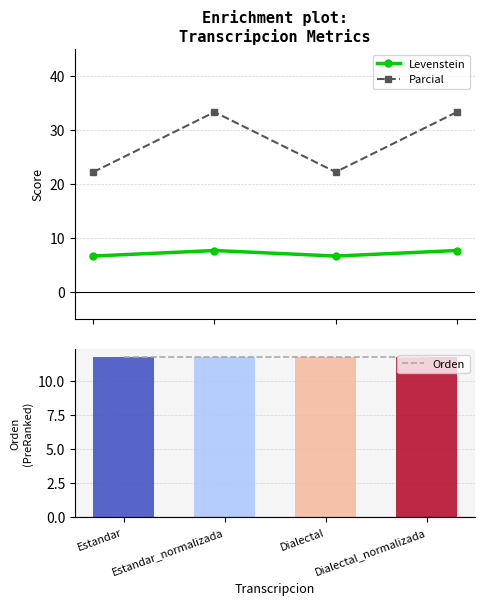

Reading left to right, what are all the values shown in this chart?

Levenstein: 6.7	7.7	6.7	7.7
Parcial: 22.2	33.3	22.2	33.3
Orden: 11.8	11.8	11.8	11.8